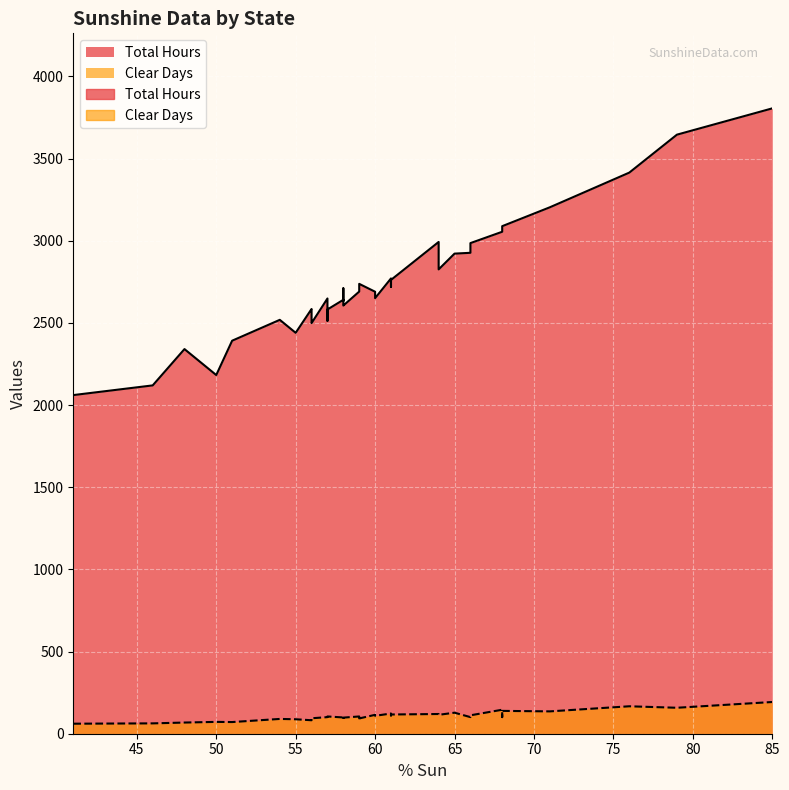

What is the approximate value of Clear Days at 68, to the nearest 10?

150